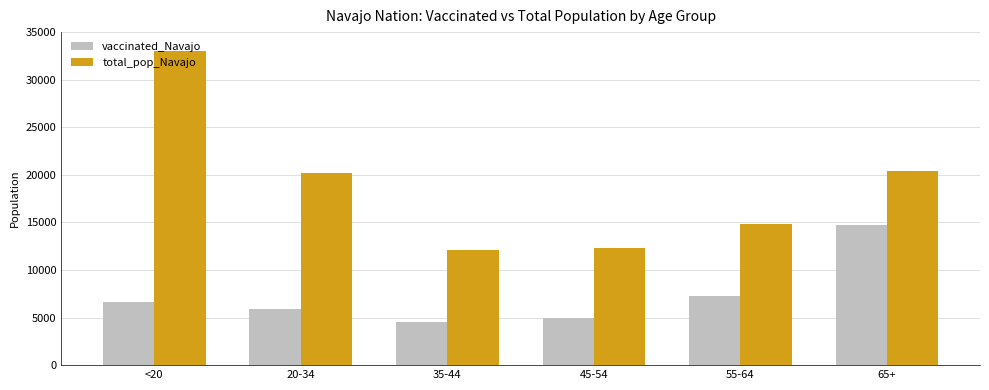

At which label is total_pop_Navajo closest to 22544?

65+